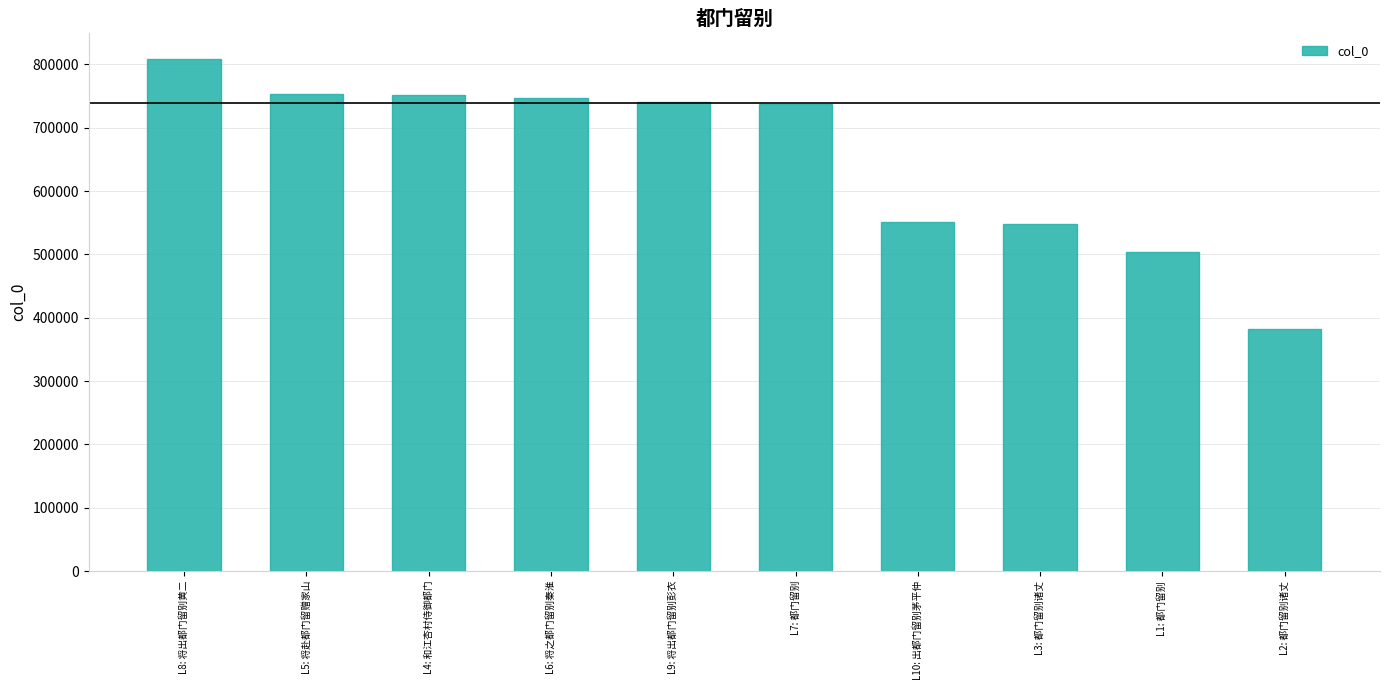

Are the bars horizontal?

No